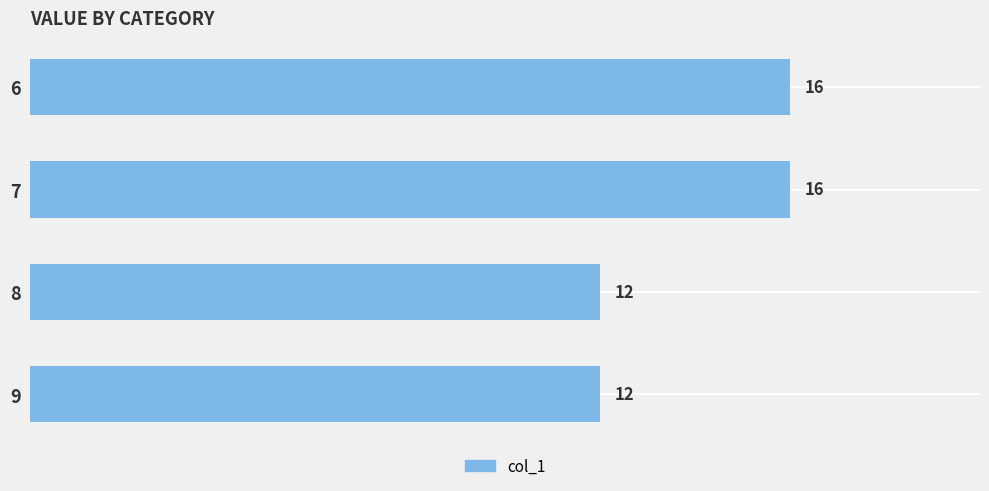

What is the value of the 3rd bar from the top?

12